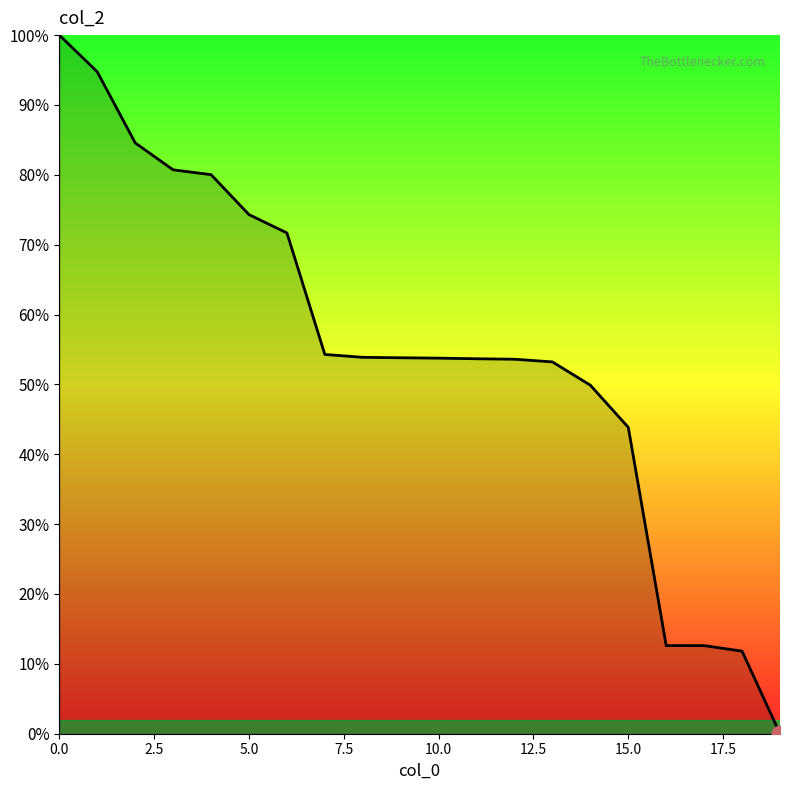

What is the difference between the maximum and minimum values?

100.0